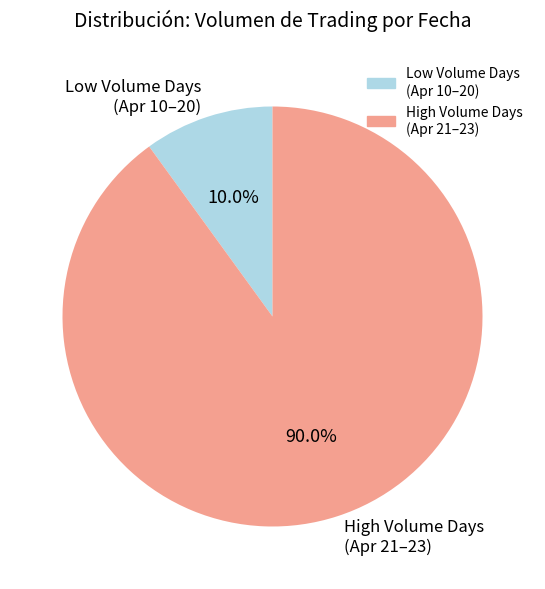

How many slices are in this pie chart?

2